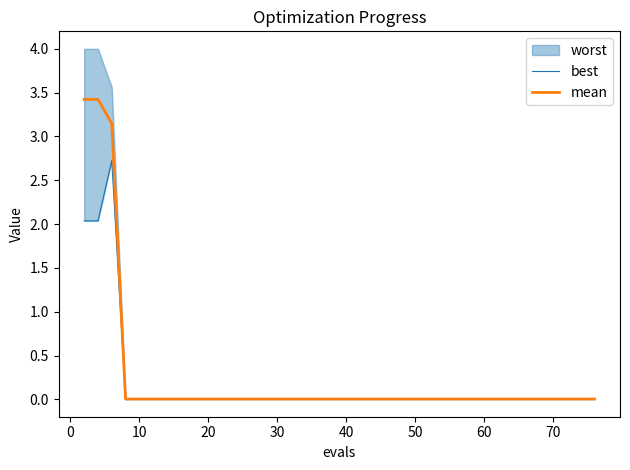

What is the average value of the best series?

0.2